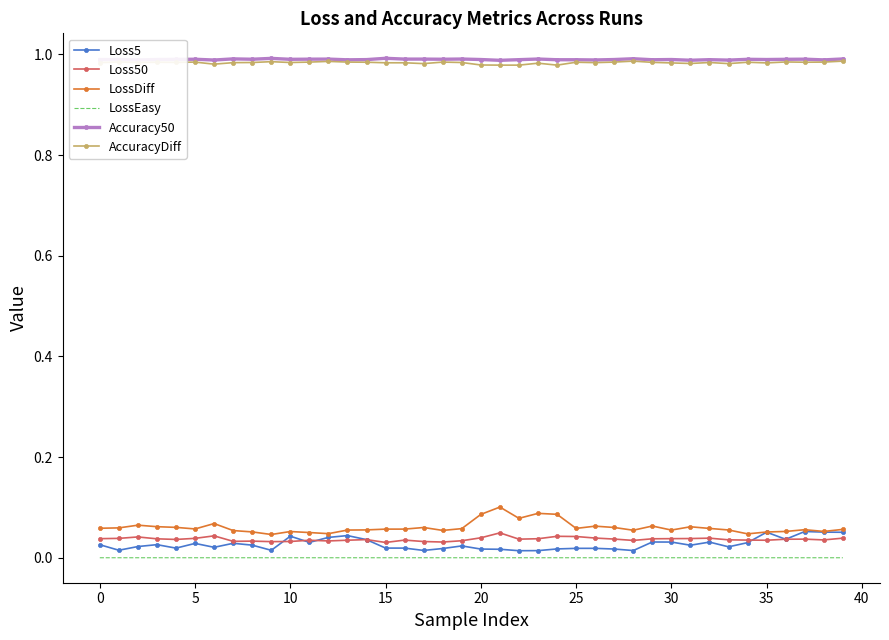

True or false: AccuracyDiff and LossEasy cross at least once.

False